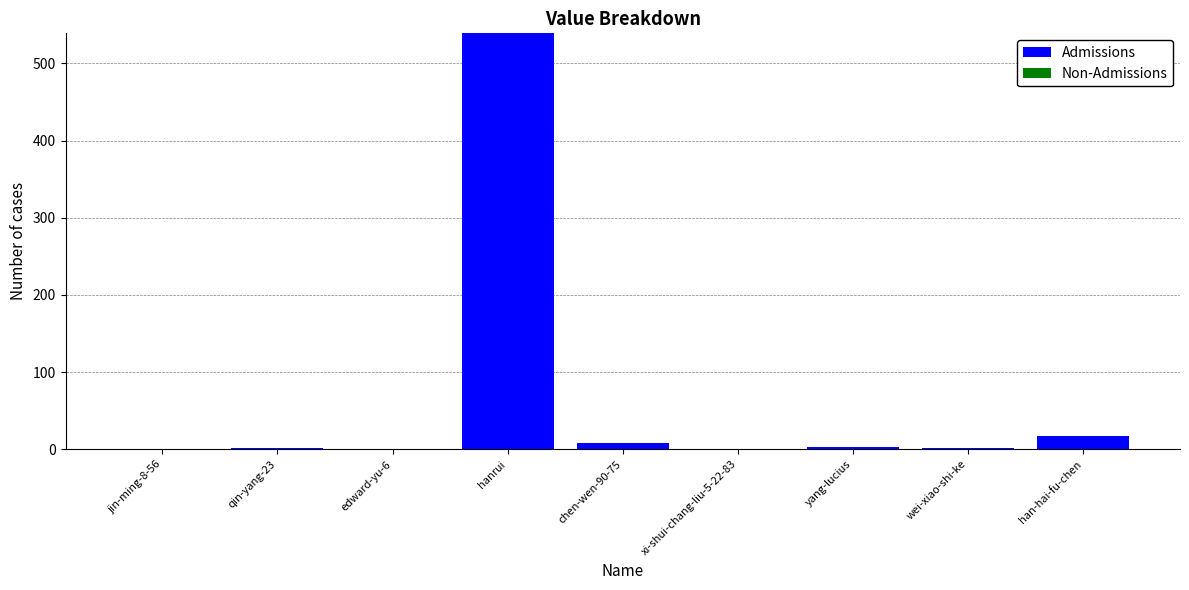

True or false: the data shows 0 at xi-shui-chang-liu-5-22-83.

True